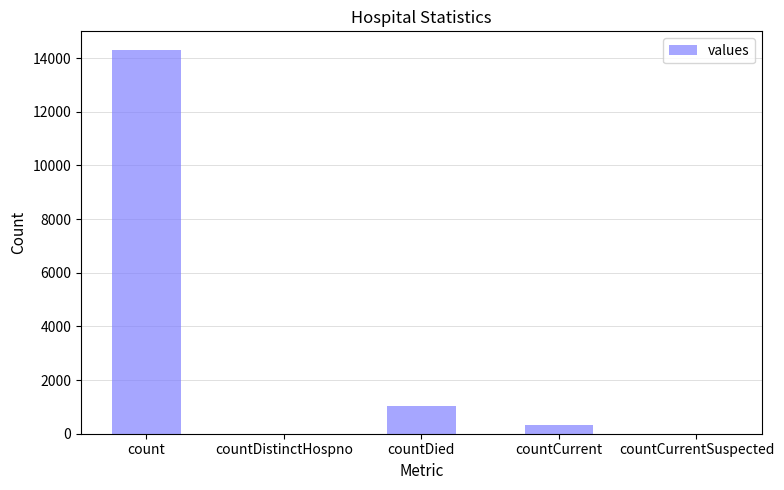

Which category has the highest value across all series?

count